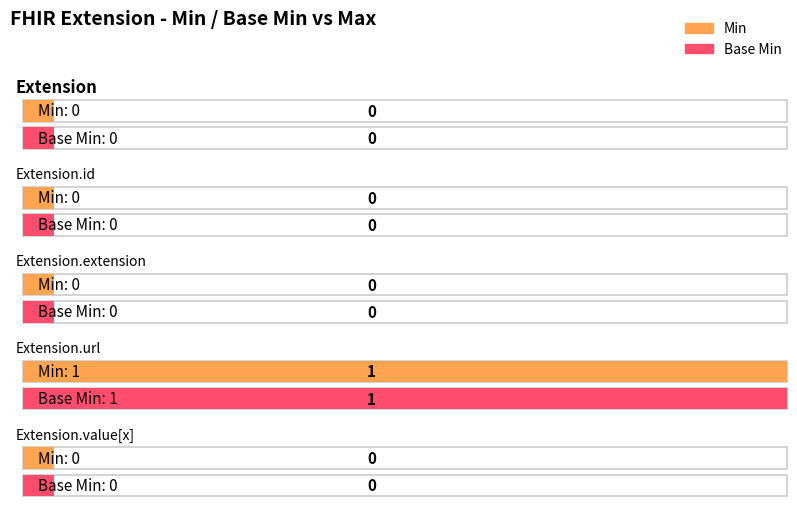

True or false: Base Min has a value of 0 at Extension.extension.

True